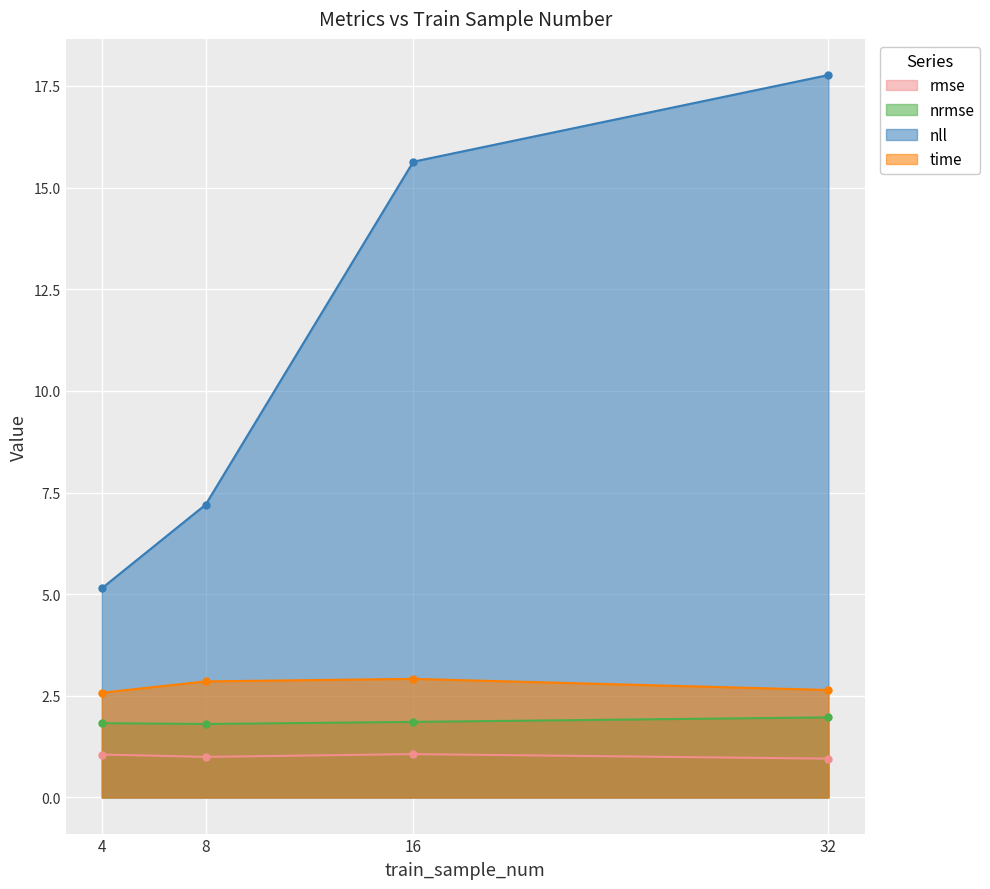

At which category does time reach its first local peak?

16